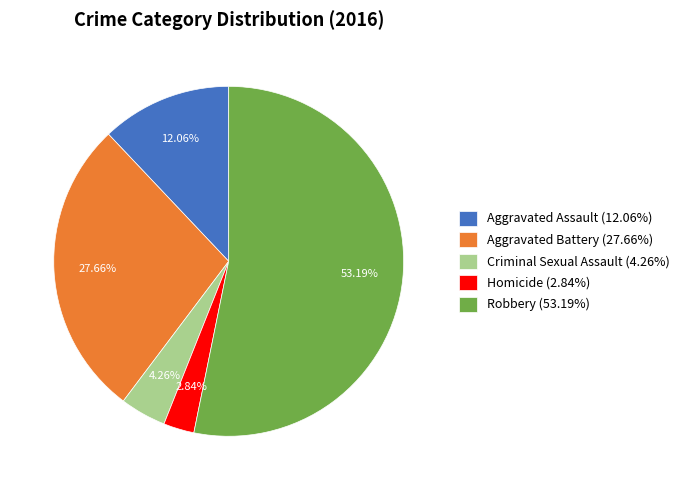

Approximately how many times larger is the value at Criminal Sexual Assault (4.26%) compared to Homicide (2.84%)?

1.5